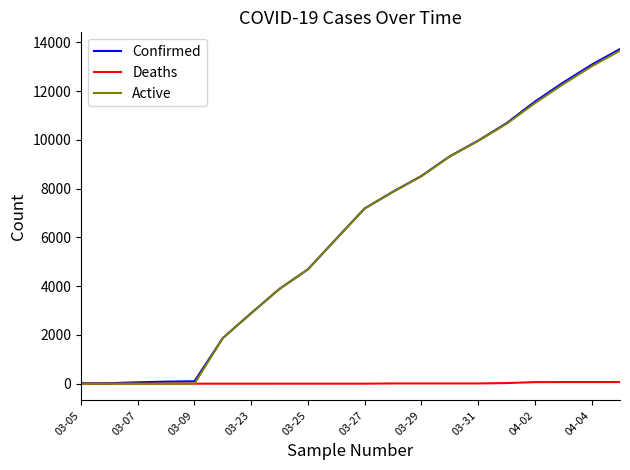

What is the maximum value shown in the chart?

13723